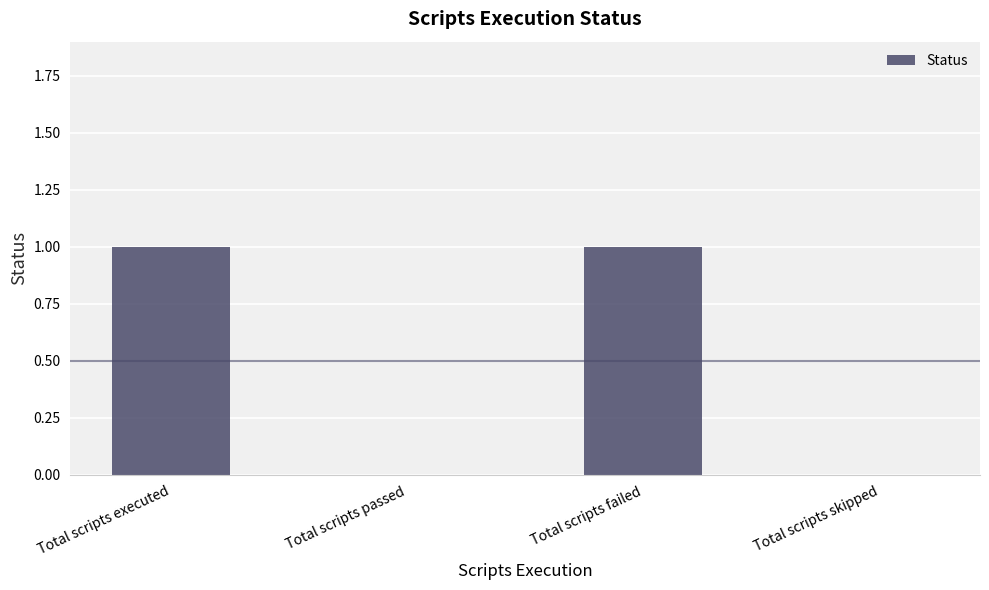

Count the number of categories in the chart.

4